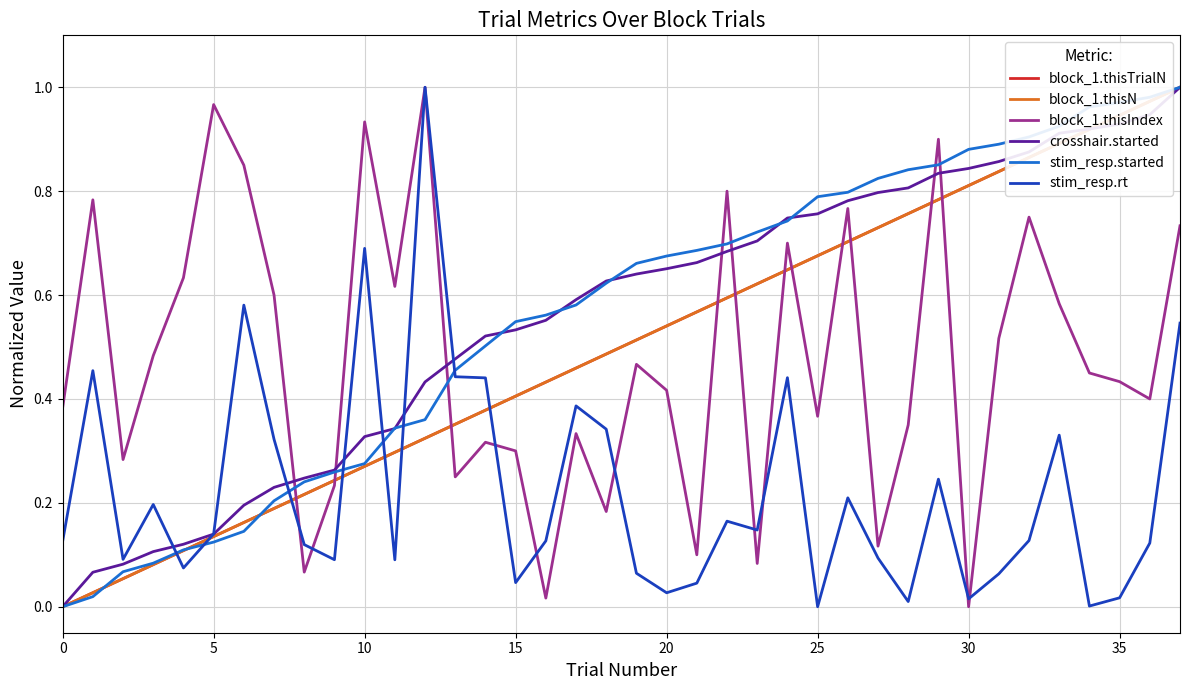

Does the chart display data point markers on the line(s)?

No